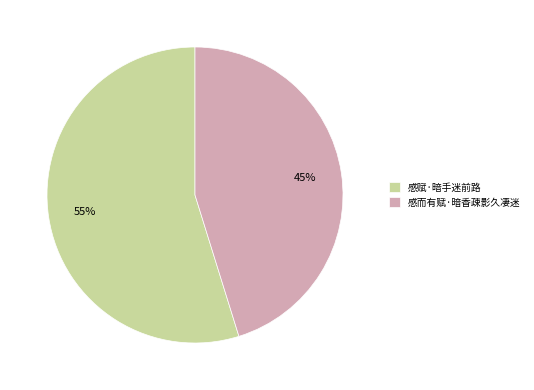

Is it true that 感而有赋·暗香疎影久凄迷 is 37% of the pie?

False